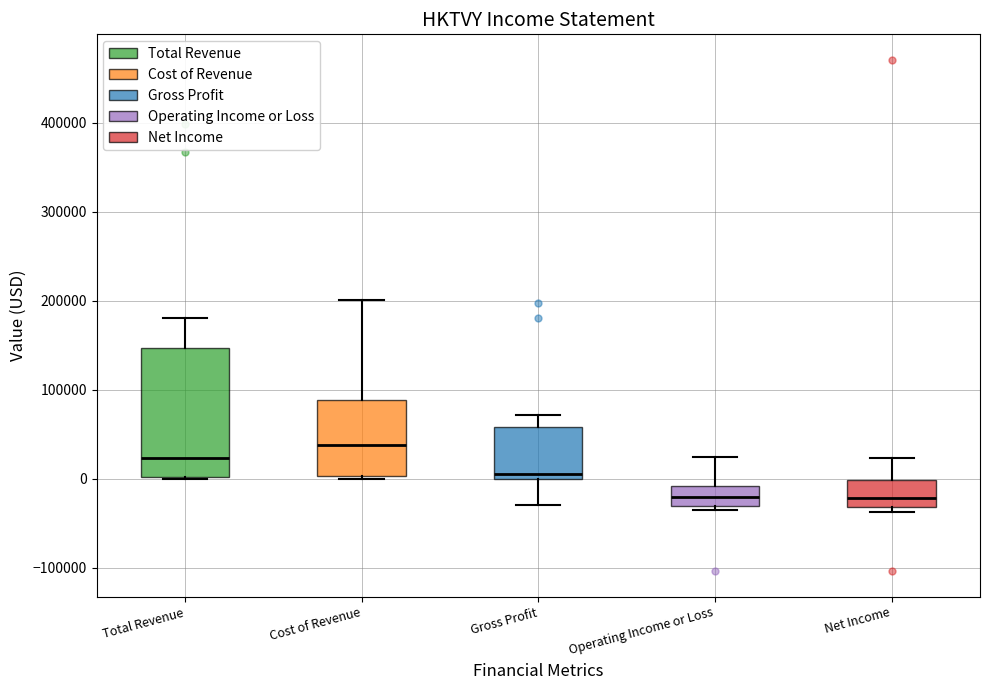

Reading left to right, transcribe this box plot: for each box, give where its median line is, the range the box spans, and where its two whiskers end, as read against the y-axis. The values are not printed on the chart, so give them approximately, as read against the axis.

Total Revenue: median 20000, box 0 to 150000, whiskers 0 to 180000
Cost of Revenue: median 40000, box 0 to 90000, whiskers 0 to 200000
Gross Profit: median 10000, box 0 to 60000, whiskers -30000 to 70000
Operating Income or Loss: median -20000, box -30000 to -10000, whiskers -40000 to 20000
Net Income: median -20000, box -30000 to 0, whiskers -40000 to 20000